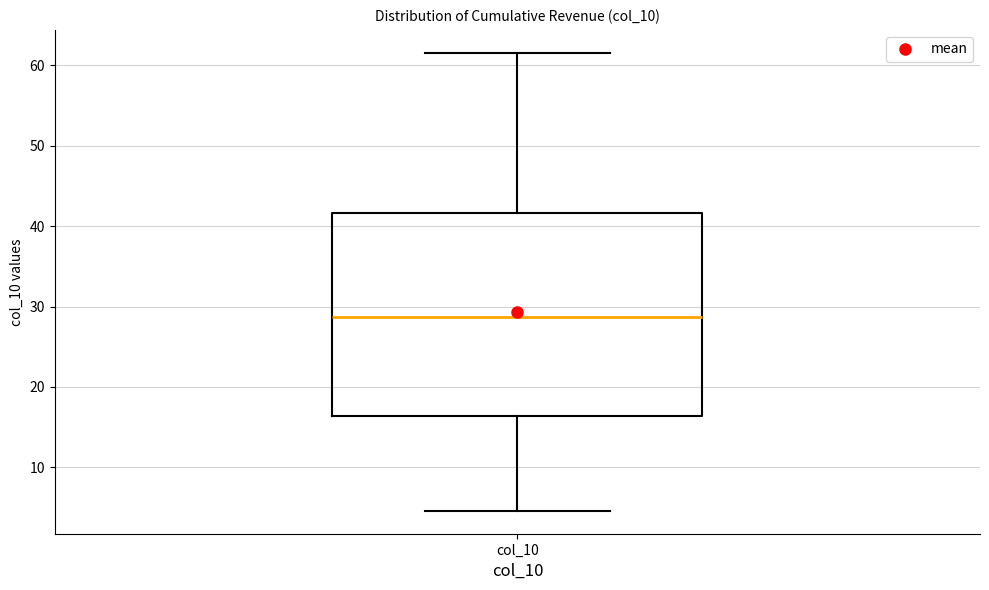

Where does the median line of the box for col_10 sit on the y-axis? The values are not printed on the chart, so give them approximately, as read against the axis.

29